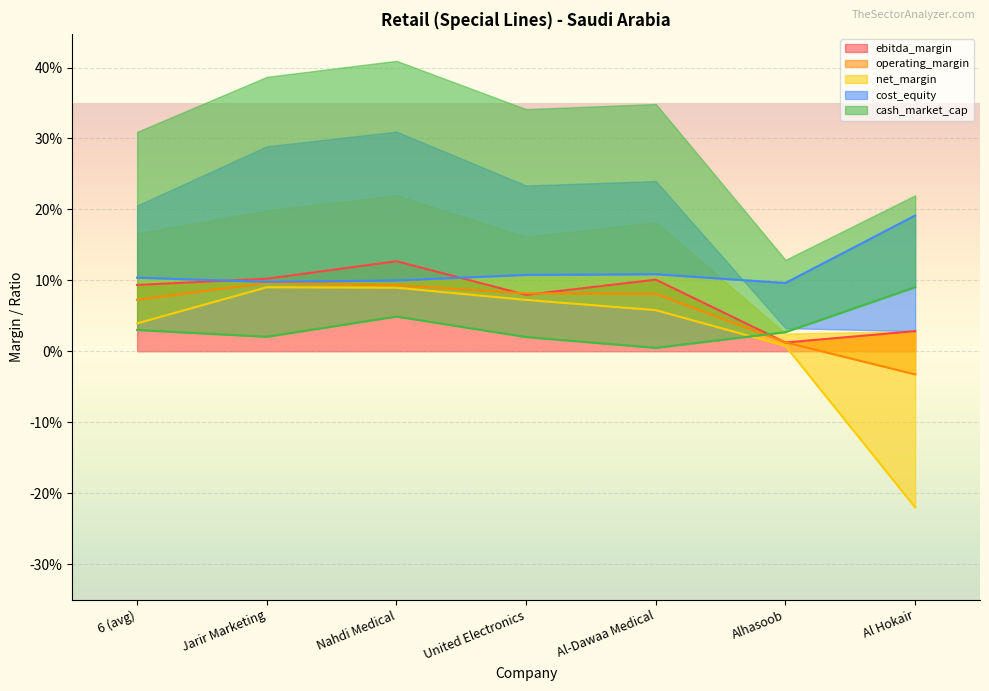

The ebitda_margin series shows 0.2 at Nahdi Medical. True or false?

False